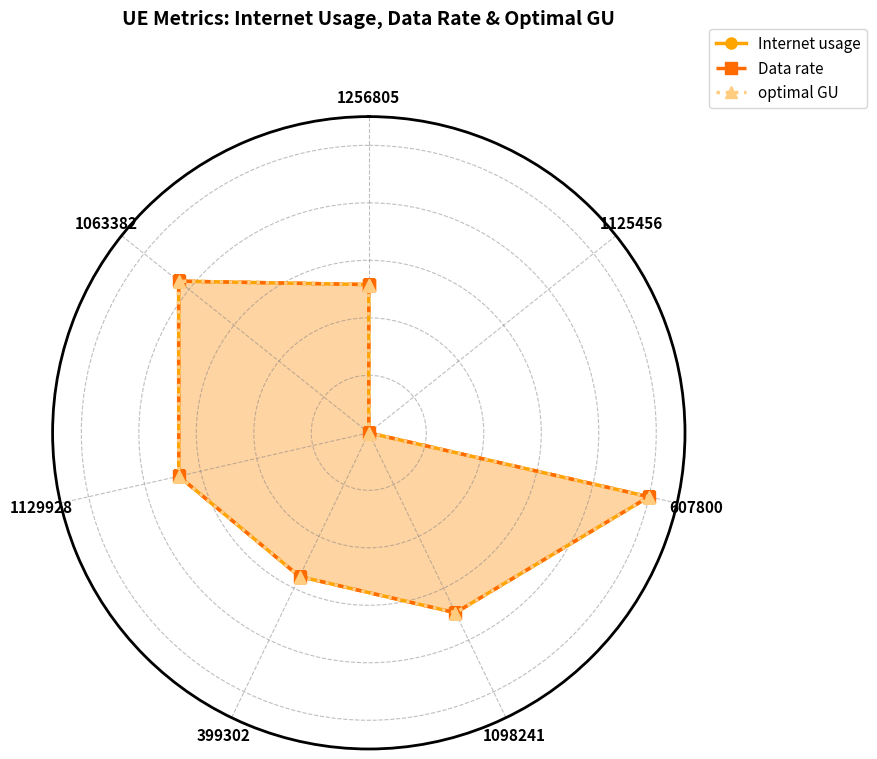

At which category does optimal GU reach its first local peak?

607800